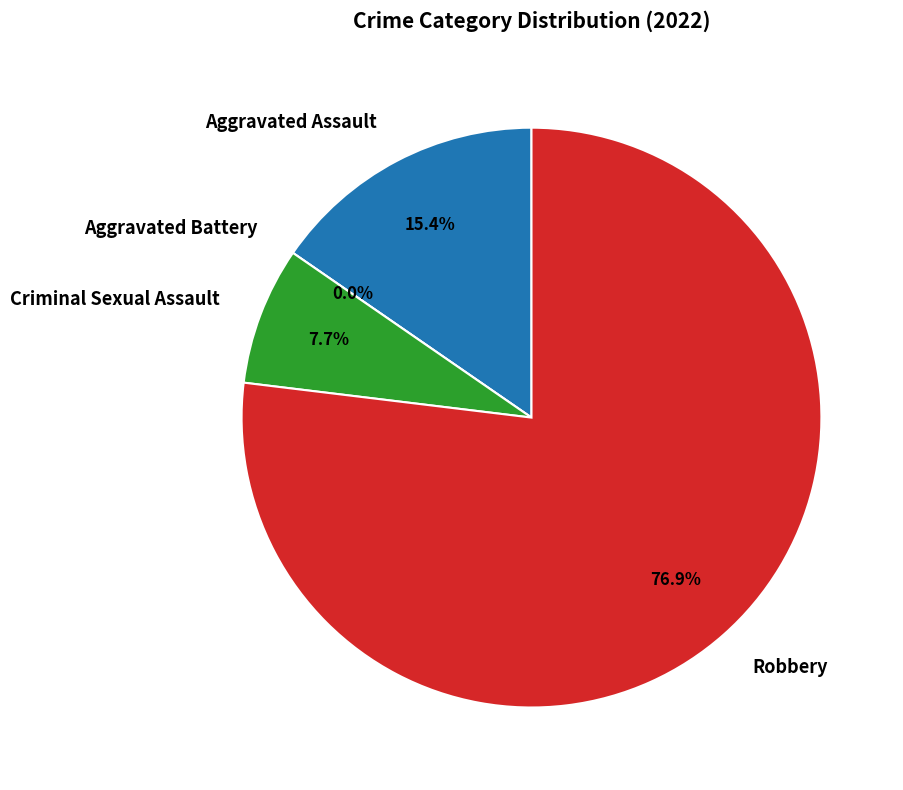

What is the smallest slice in the pie chart?

Aggravated Battery